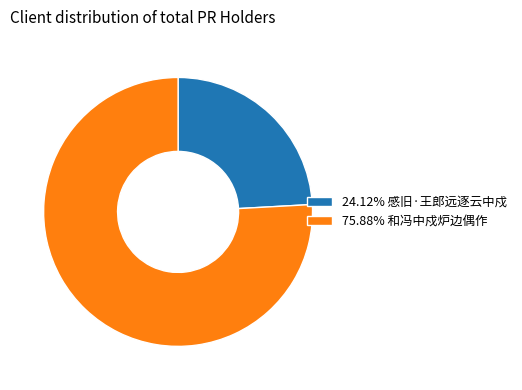

Is there a majority slice in this chart?

Yes